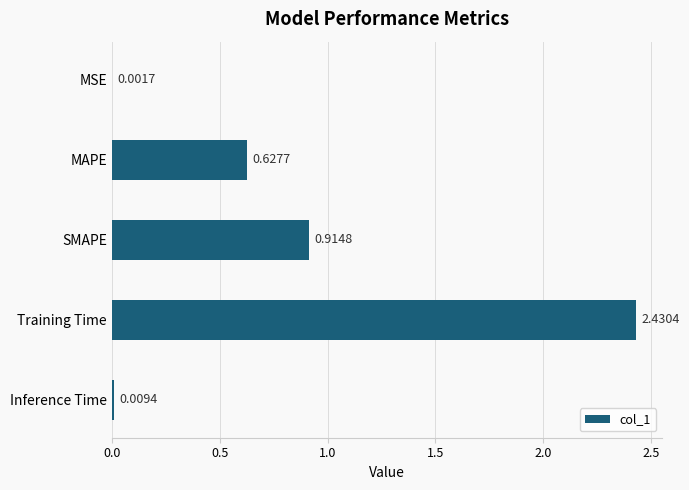

At which label is the value closest to 1?

SMAPE